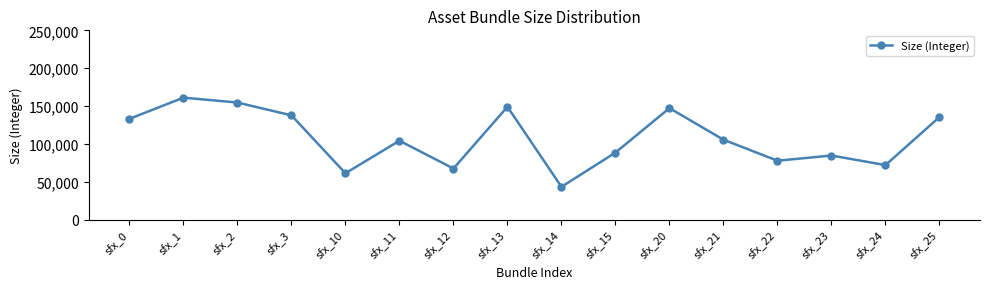

Is this an area chart (filled region under the line)?

No